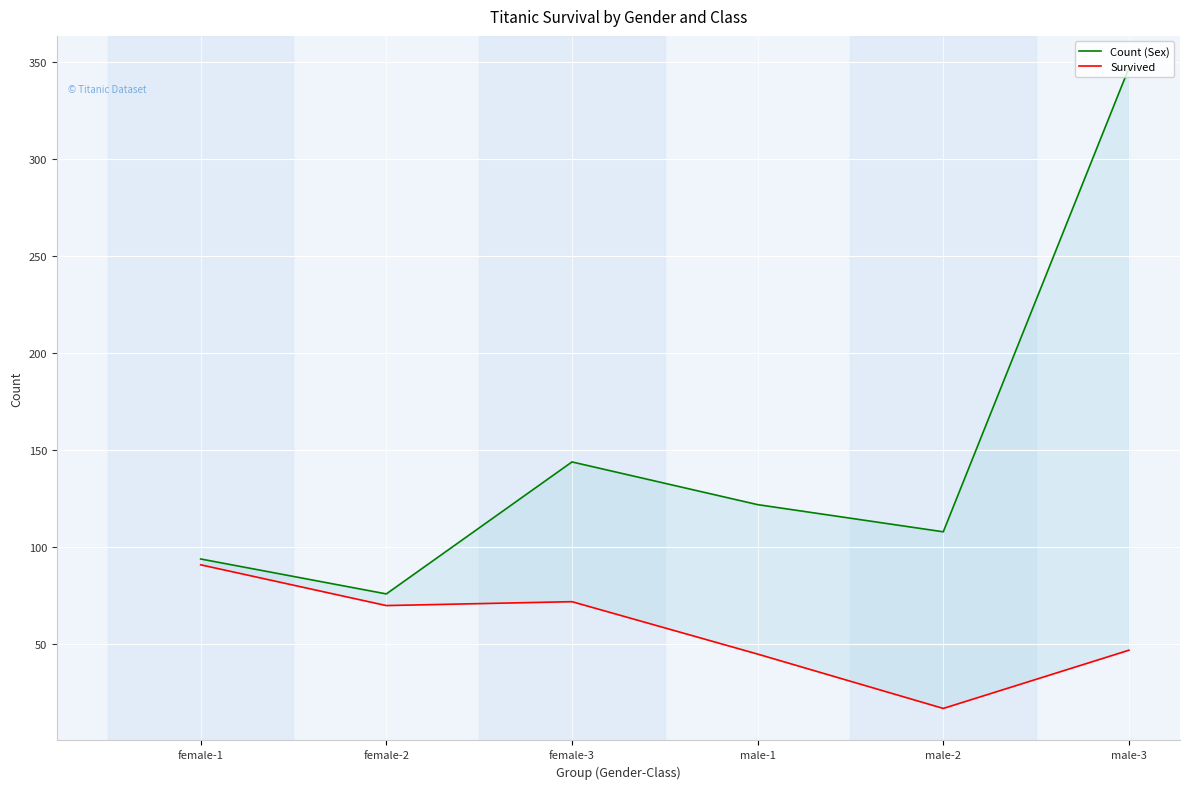

What is the highest value of the Count (Sex) series?

347